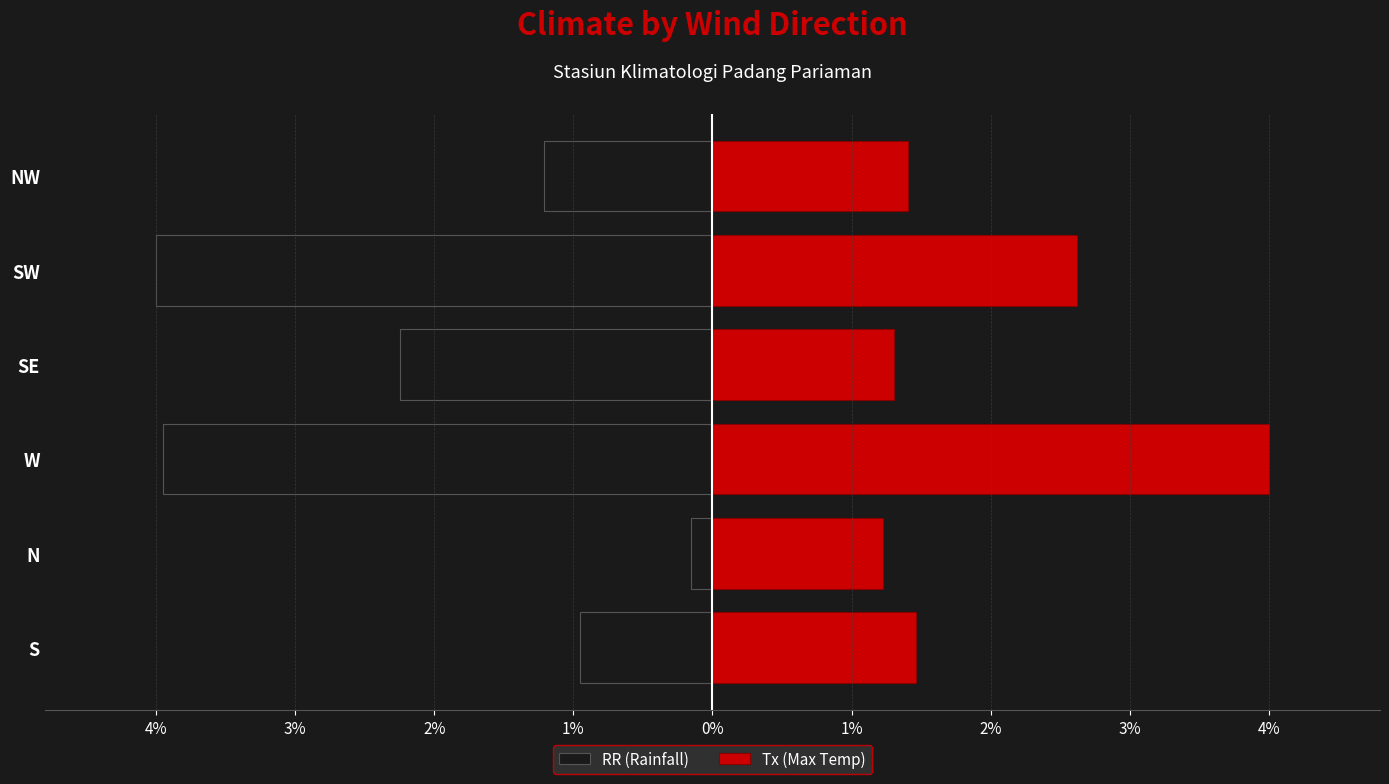

List the series in order of their overall mean, highest first.

Tx (Max Temp), RR (Rainfall)